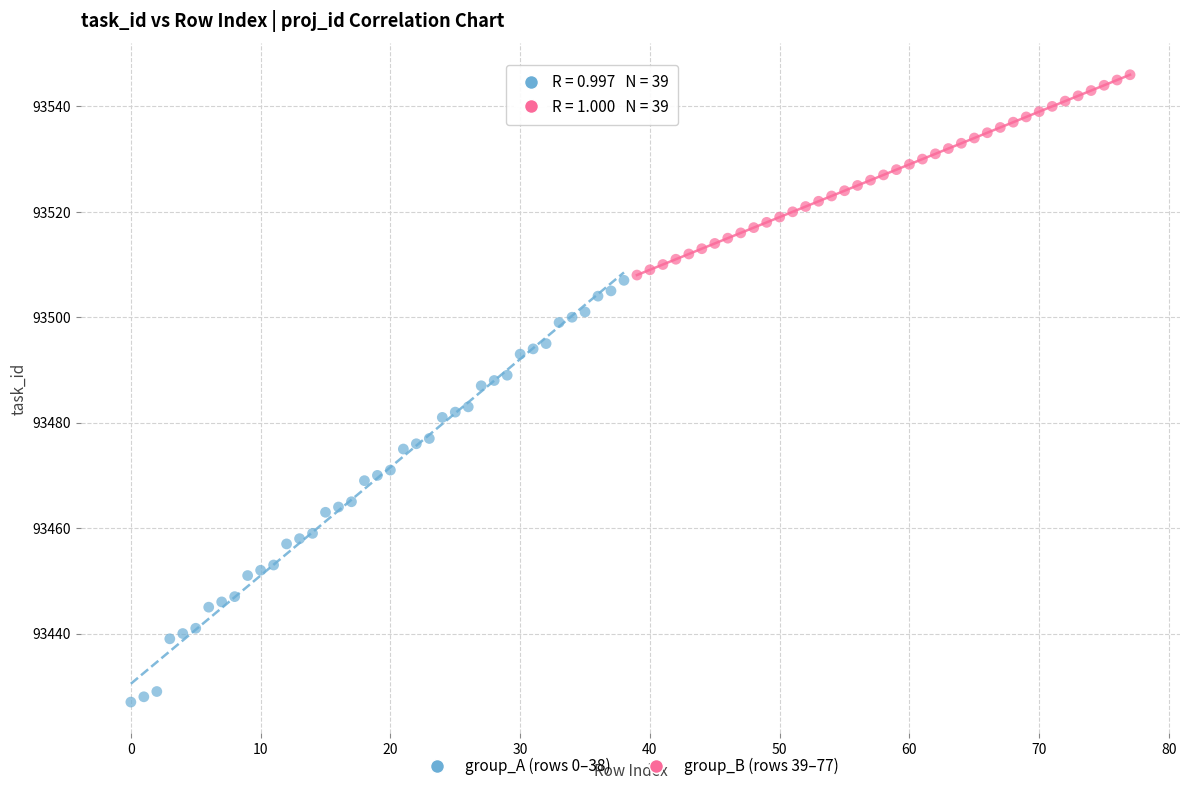

Which series reaches the maximum Y coordinate?

group_B (rows 39–77)